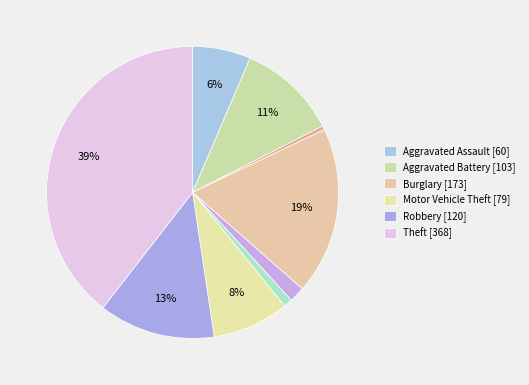

How many segments does this pie chart have?

9